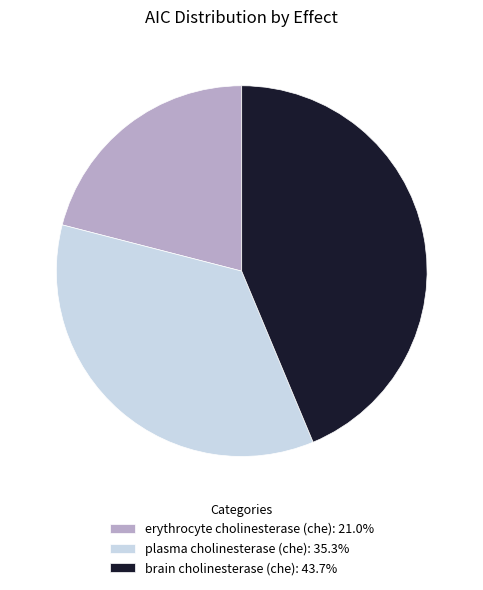

What is the ratio of the value at plasma cholinesterase (che): 35.3% to the value at erythrocyte cholinesterase (che): 21.0%?

1.7